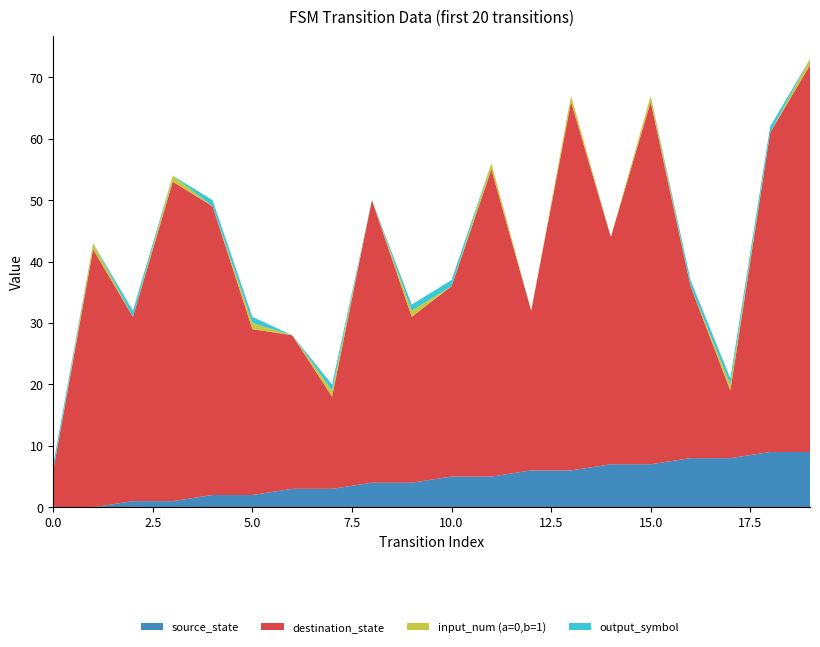

Reading right to left, list all the values displayed in this chart.

source_state: 9	9	8	8	7	7	6	6	5	5	4	4	3	3	2	2	1	1	0	0
destination_state: 63	52	11	28	59	37	60	26	50	31	27	46	15	25	27	47	52	30	42	6
input_num (a=0,b=1): 1	0	1	0	1	0	1	0	1	0	1	0	1	0	1	0	1	0	1	0
output_symbol: 0	1	1	1	0	0	0	0	0	1	1	0	1	0	1	1	0	1	0	1